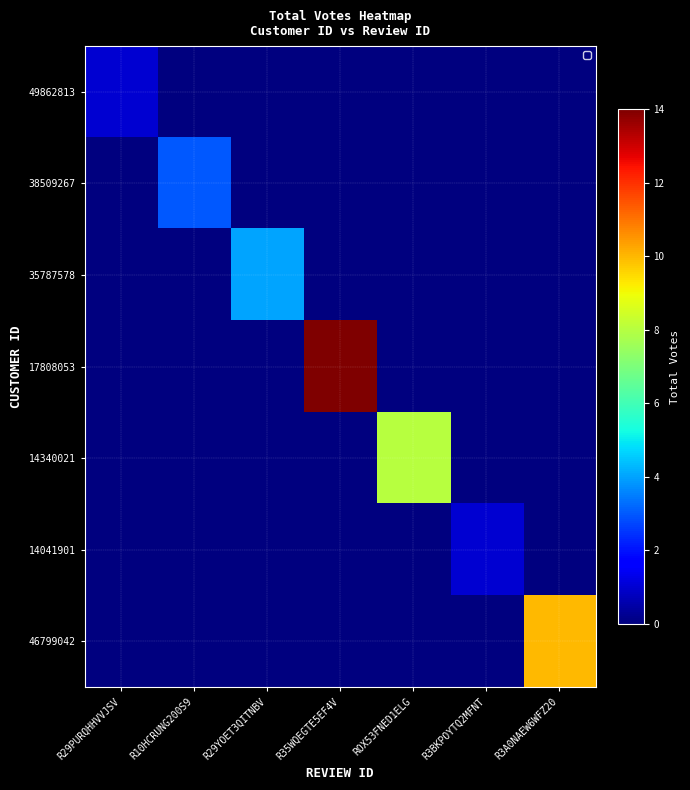

What is the difference between the highest and lowest values at R29PURQHHVVJSV?

1